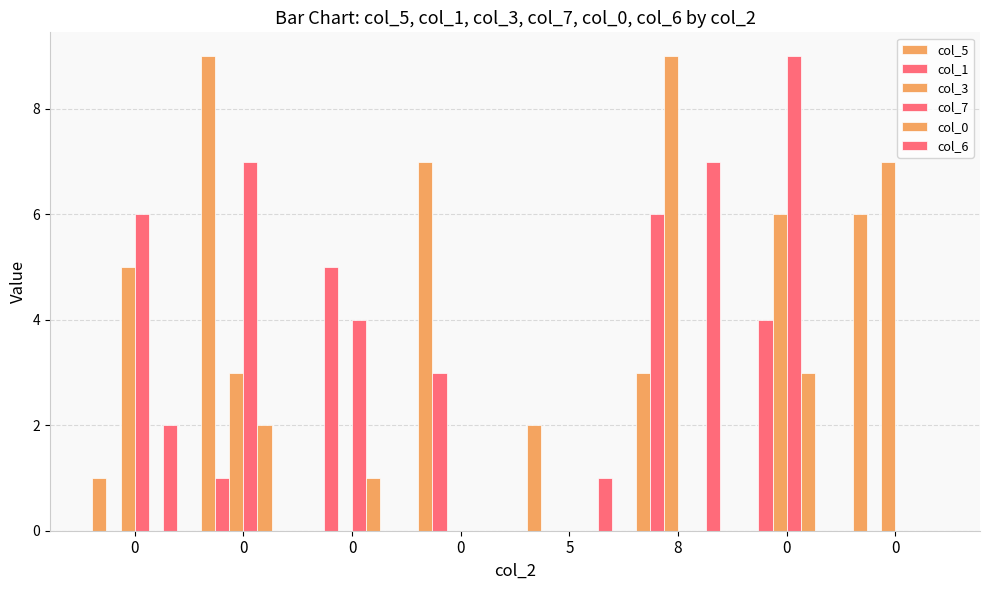

Which series has the widest spread of values?

col_5